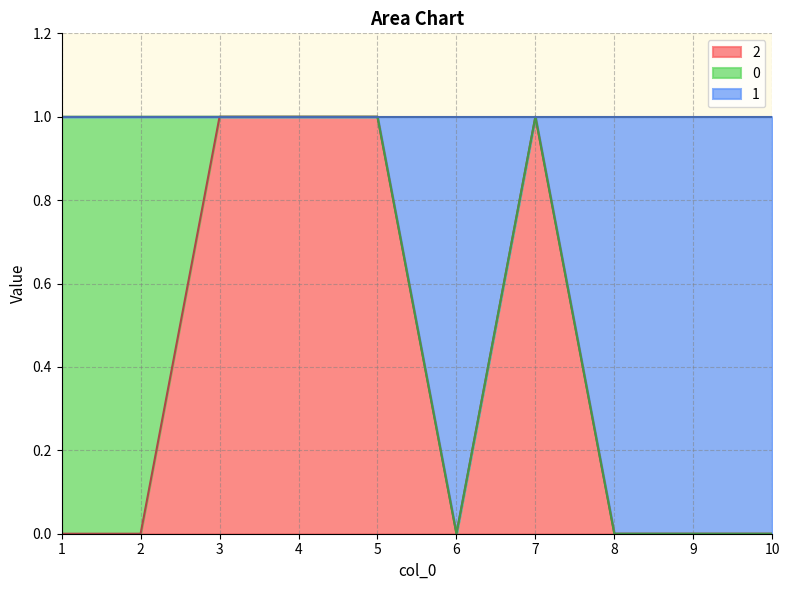

What is the difference between the second highest and second lowest values in the 2 series?

1